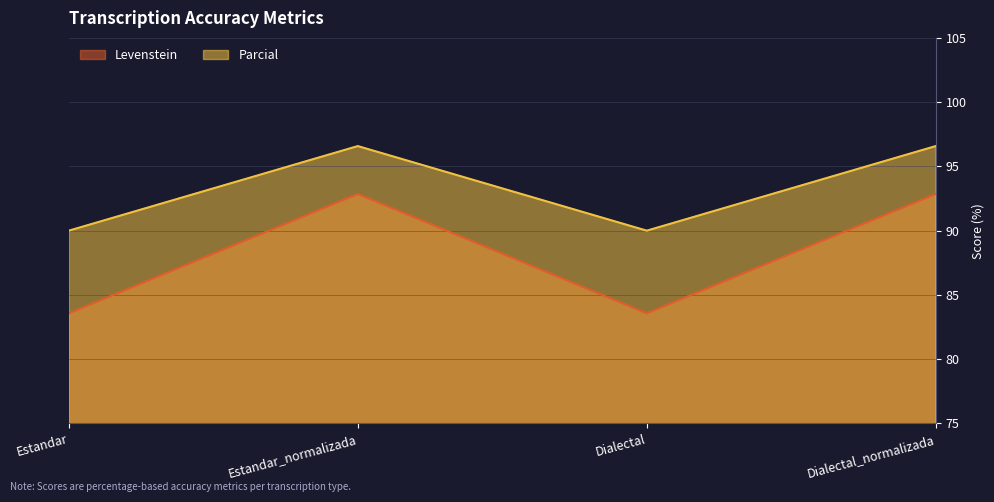

Where does the Levenstein series first go above 92?

Estandar_normalizada